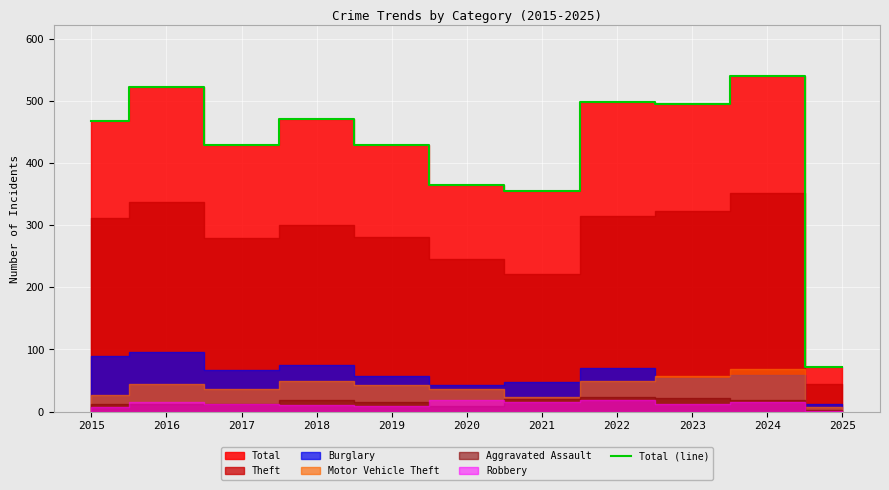

Which has a higher value, 2016 or 2021?

2016